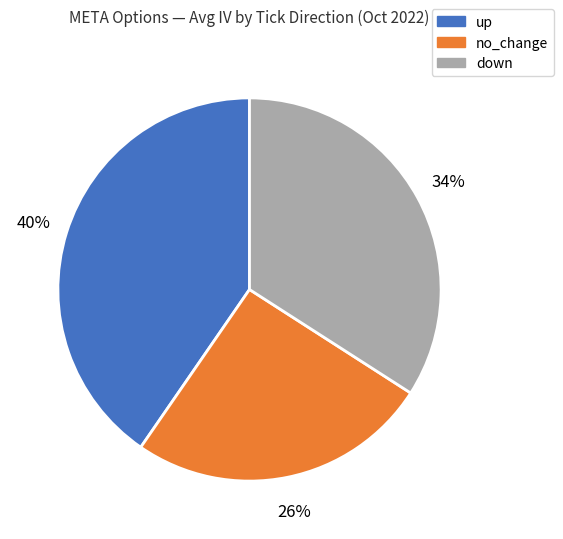

To the nearest percent, what is the combined percentage of down and up?

74%